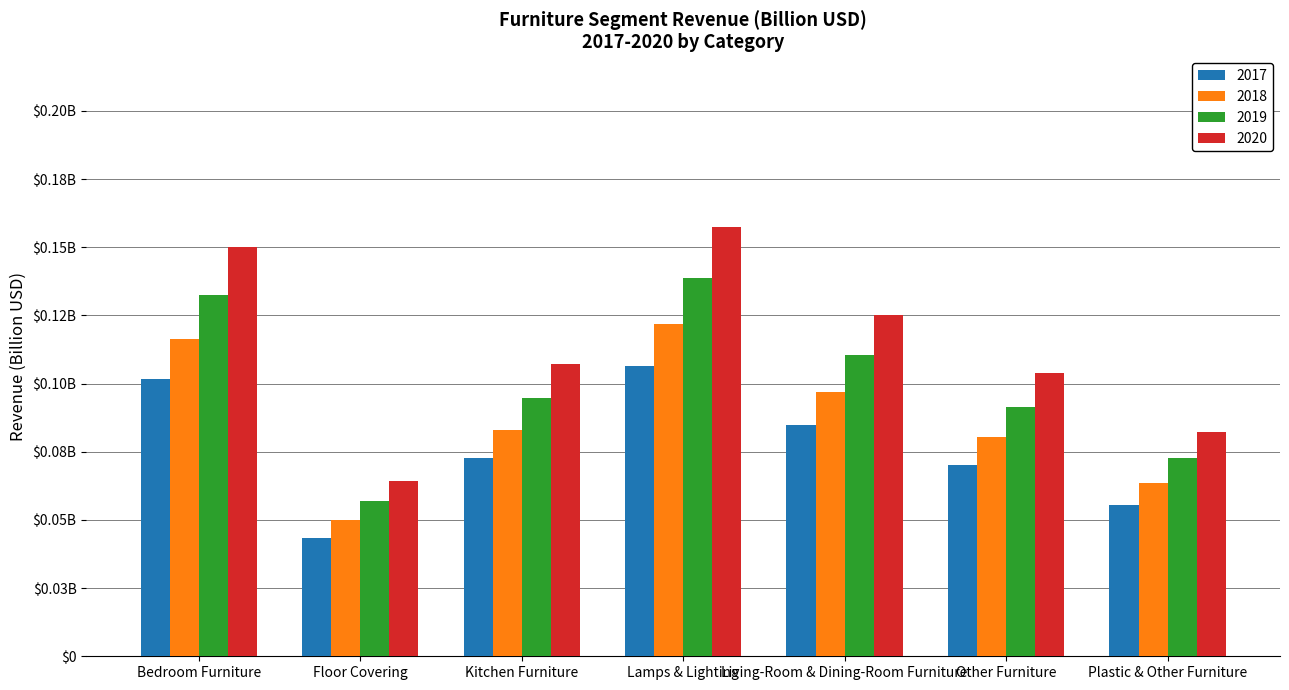

The value of 2017 at Floor Covering is 0.0. True or false?

True